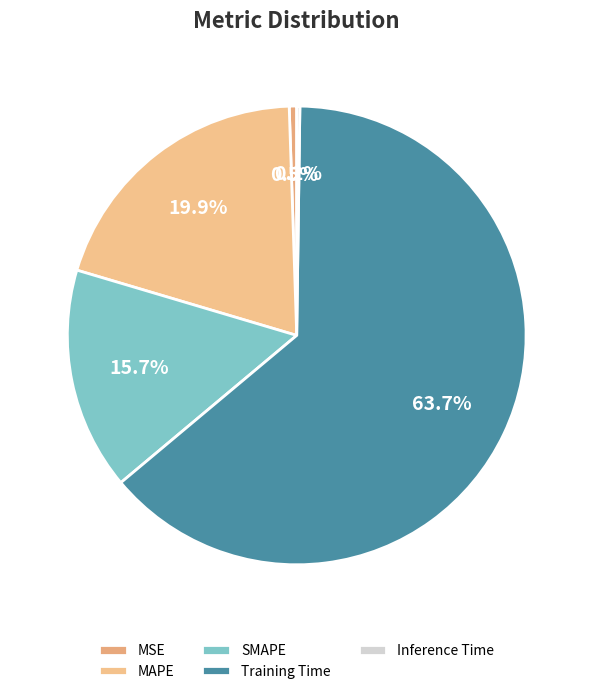

True or false: Inference Time accounts for 0% of the total.

True